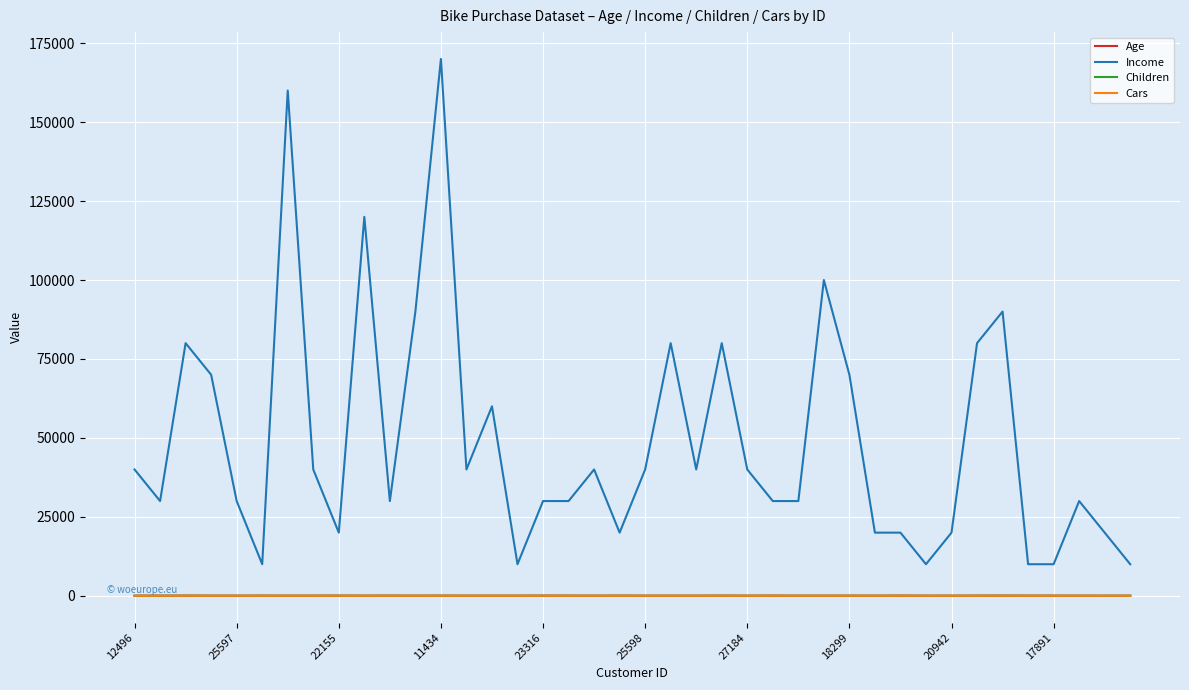

True or false: Income and Age cross at least once.

False